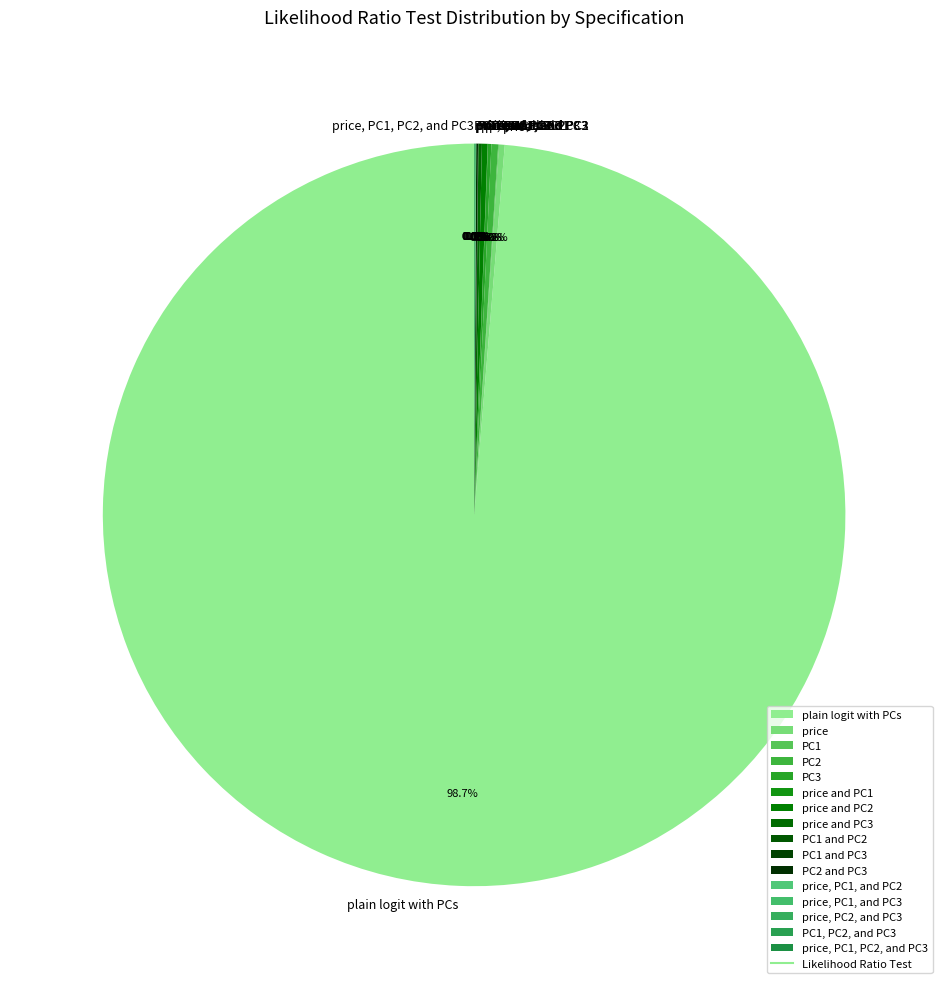

Is the sum of plain logit with PCs and PC2 and PC3 greater than half?

Yes